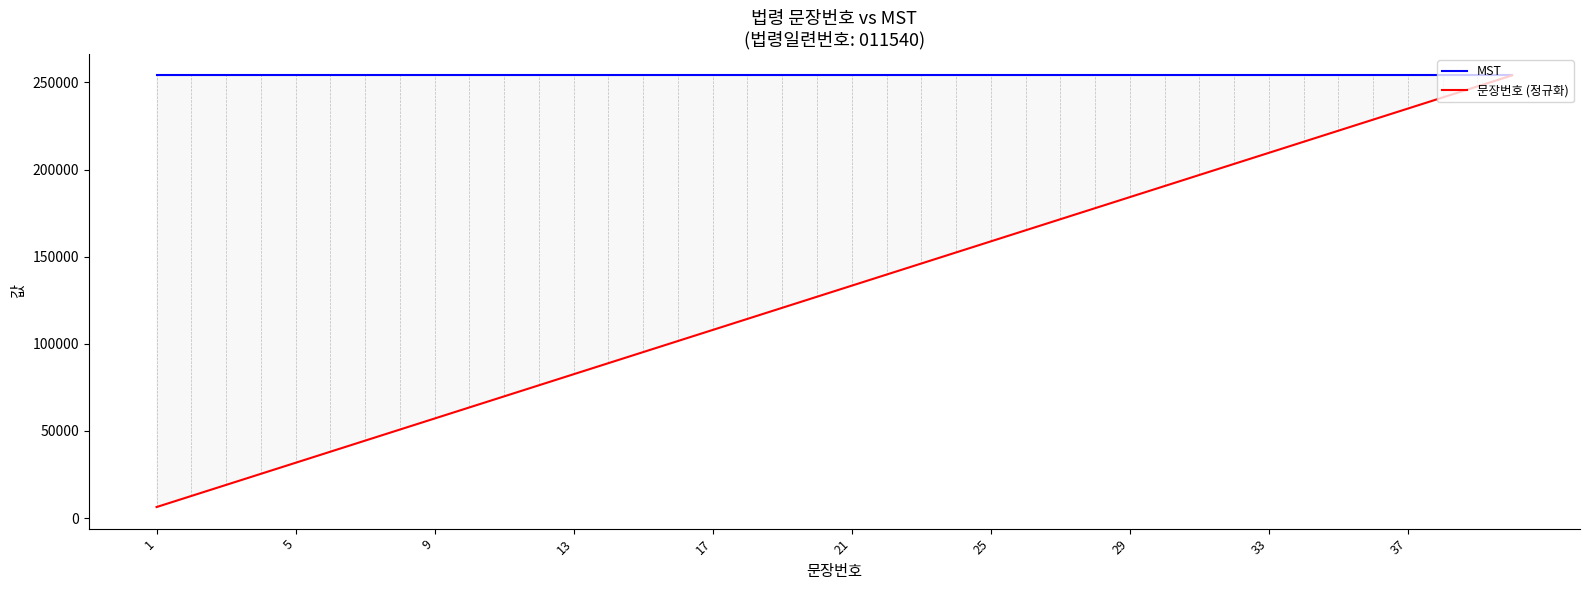

What is the difference between the 문장번호 (정규화) values at 26 and 25?

6352.0